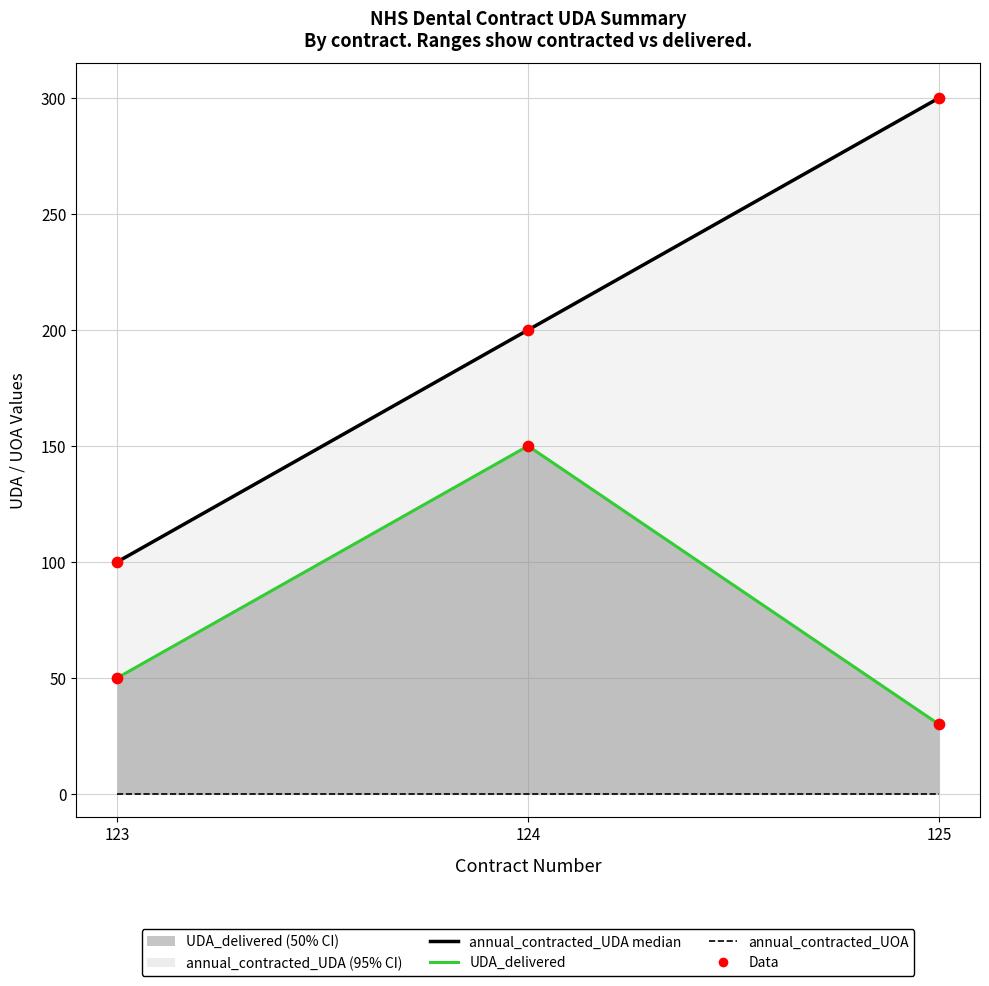

Which series has the widest spread of Y values?

annual_contracted_UDA (line)